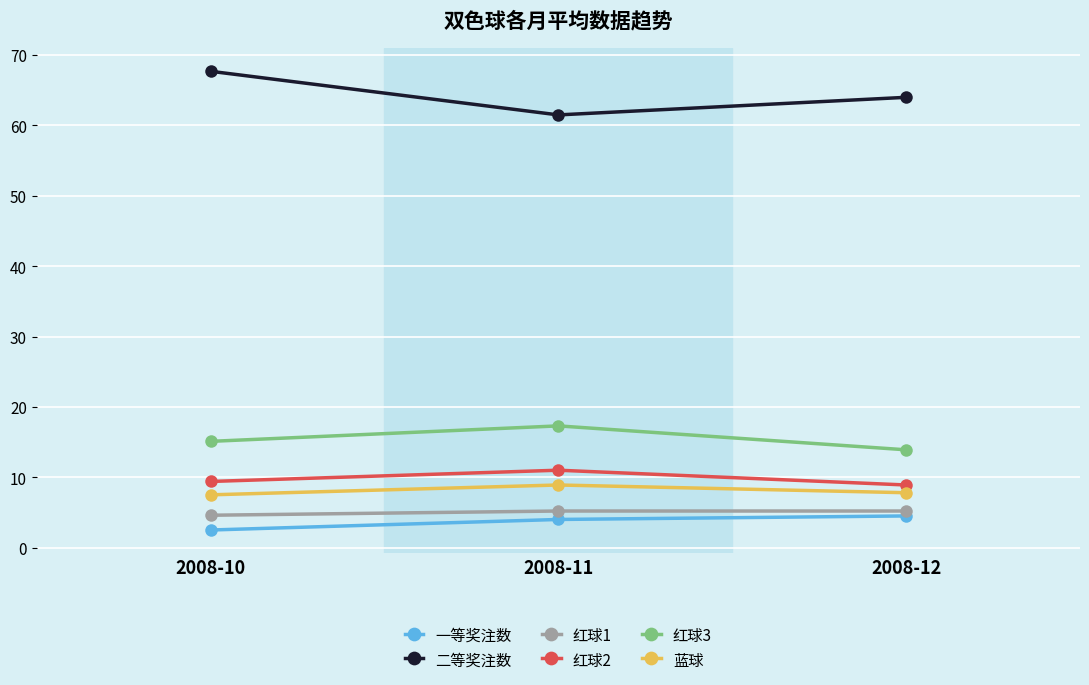

What is the difference between the maximum and second lowest values in the 红球3 series?

2.2